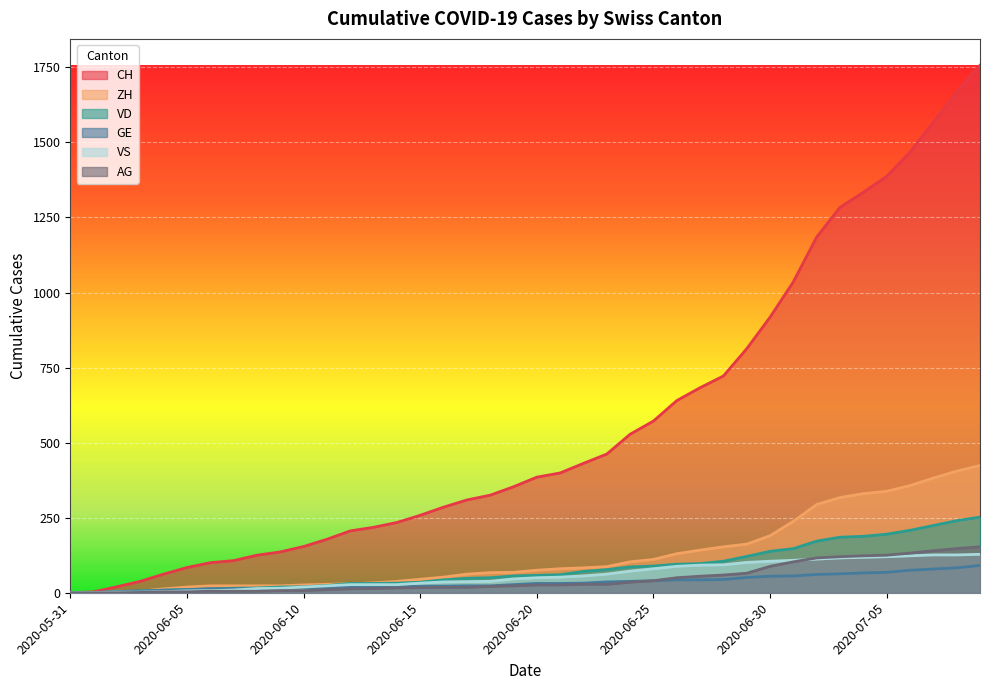

Which series ends up on top after the final intersection of VD and VS?

VD